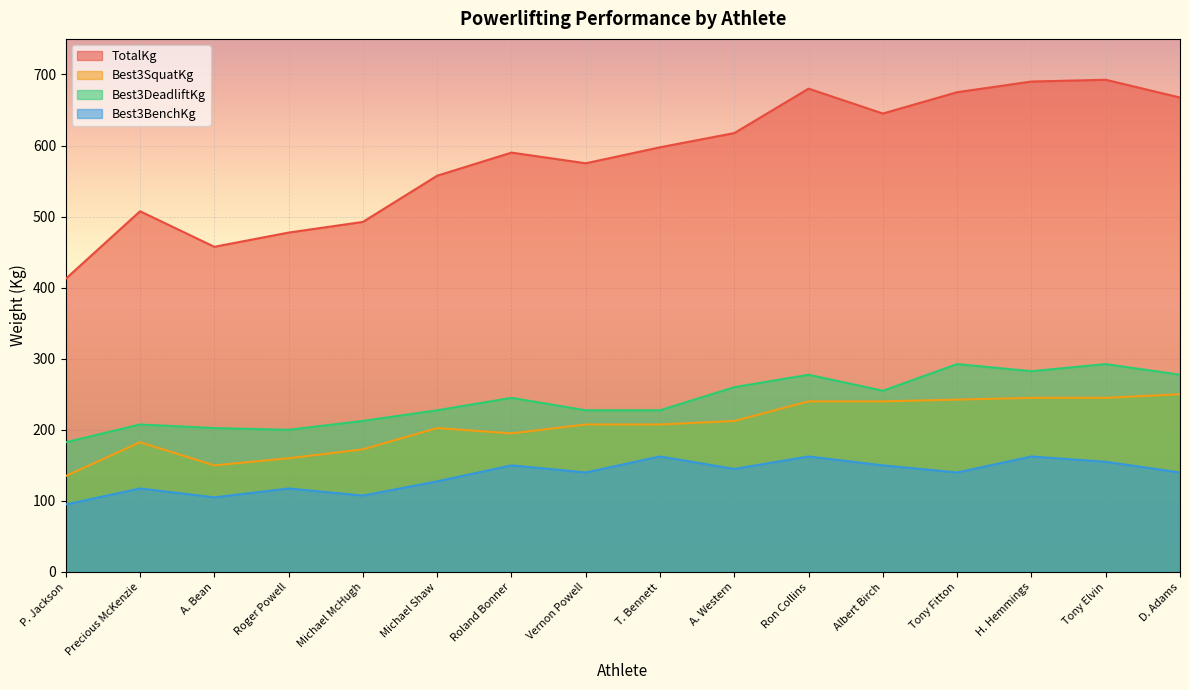

List the series in order of their peak value, highest first.

TotalKg, Best3DeadliftKg, Best3SquatKg, Best3BenchKg